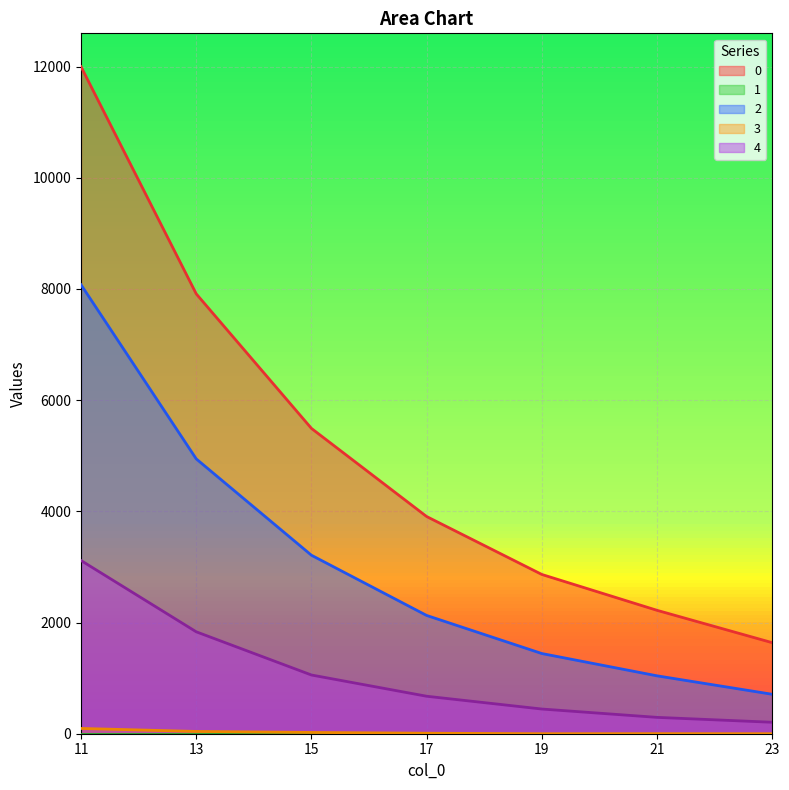

True or false: 4 and 2 intersect in this chart.

False